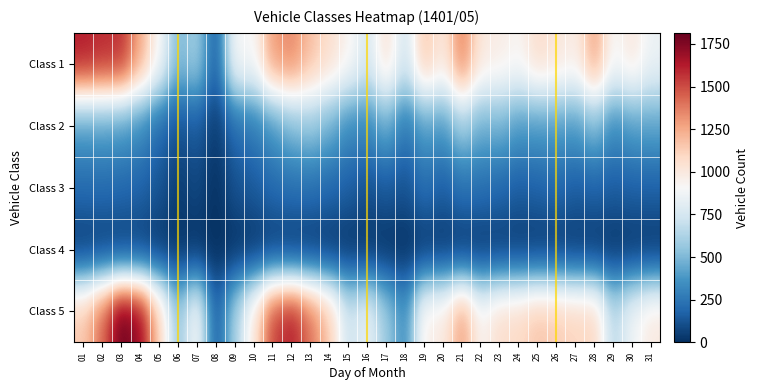

Reading left to right, list all the values displayed in this chart.

Class 1: 01=1627	02=1588	03=1576	04=1253	05=916	06=497	07=596	08=146	09=913	10=905	11=1298	12=1349	13=1181	14=1062	15=939	16=759	17=1051	18=732	19=1164	20=1001	21=1371	22=1003	23=974	24=929	25=1069	26=1023	27=970	28=1269	29=903	30=1009	31=858
Class 2: 01=399	02=409	03=393	04=337	05=207	06=112	07=153	08=36	09=208	10=268	11=378	12=507	13=563	14=472	15=333	16=325	17=462	18=254	19=416	20=382	21=588	22=461	23=480	24=390	25=392	26=403	27=390	28=512	29=333	30=409	31=425
Class 3: 01=209	02=212	03=202	04=184	05=130	06=44	07=87	08=7	09=119	10=148	11=207	12=231	13=231	14=200	15=166	16=116	17=148	18=117	19=226	20=161	21=238	22=226	23=199	24=160	25=179	26=203	27=159	28=181	29=157	30=172	31=174
Class 4: 01=28	02=33	03=27	04=35	05=17	06=12	07=6	08=0	09=6	10=10	11=24	12=10	13=13	14=10	15=10	16=8	17=6	18=2	19=16	20=15	21=11	22=18	23=25	24=24	25=20	26=19	27=17	28=14	29=12	30=15	31=14
Class 5: 01=1155	02=1432	03=1815	04=1702	05=1134	06=538	07=929	08=139	09=605	10=1013	11=1524	12=1629	13=1404	14=1153	15=719	16=843	17=576	18=338	19=969	20=994	21=1291	22=932	23=1071	24=1090	25=1166	26=1143	27=1110	28=1104	29=653	30=877	31=1002